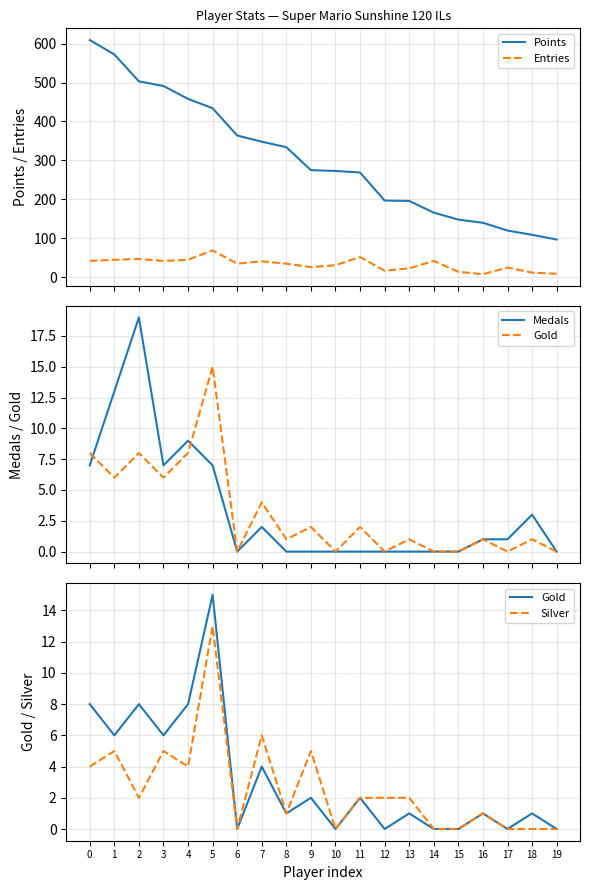

What is the total value across all series at 12?

216